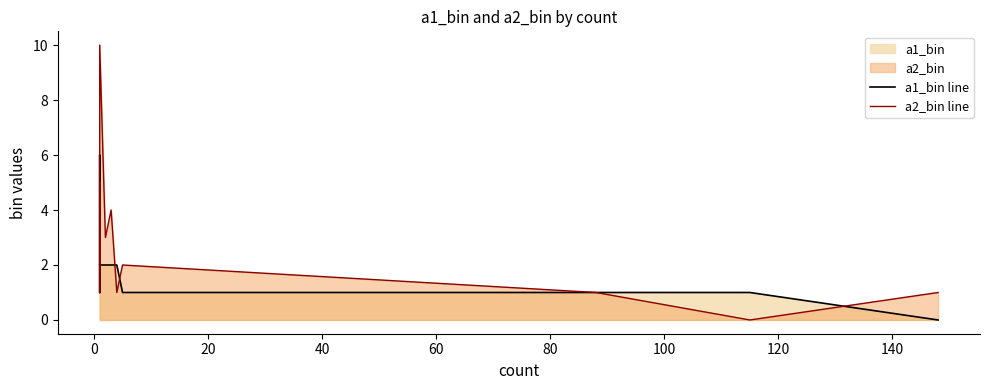

What is the average value of the a1_bin line series?

2